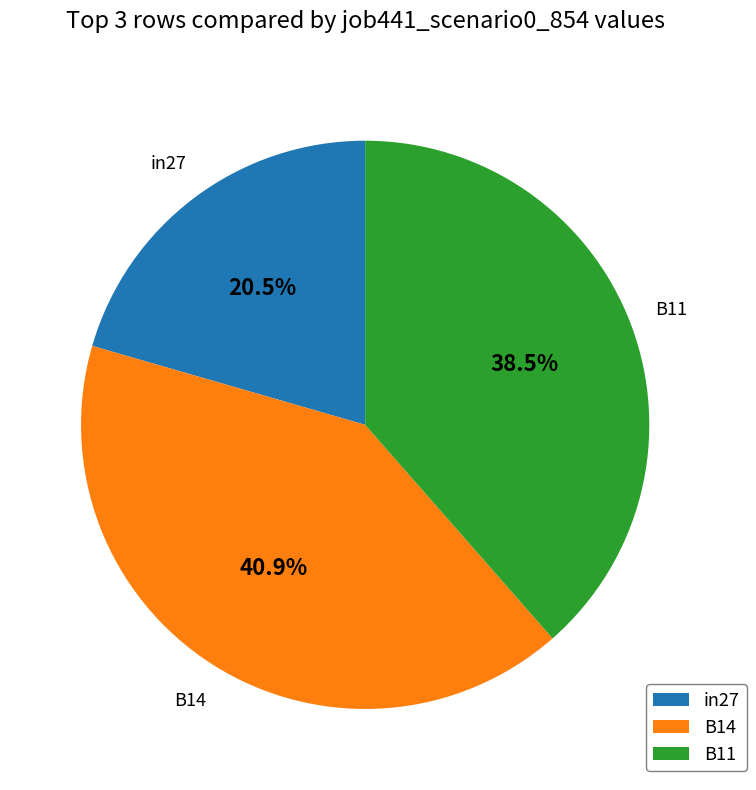

Which slice is the largest?

B14